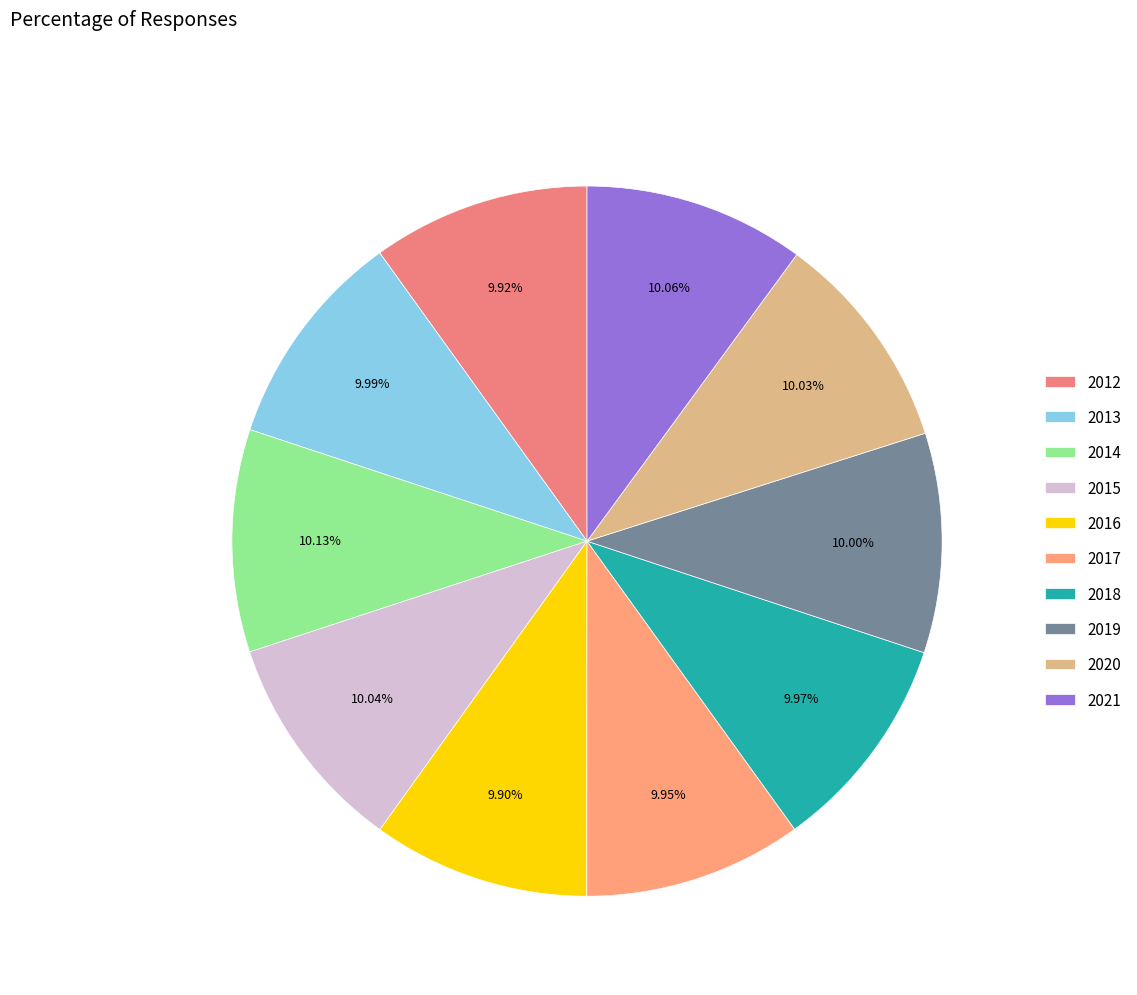

What percentage is the 2020 slice, to the nearest percent?

10%